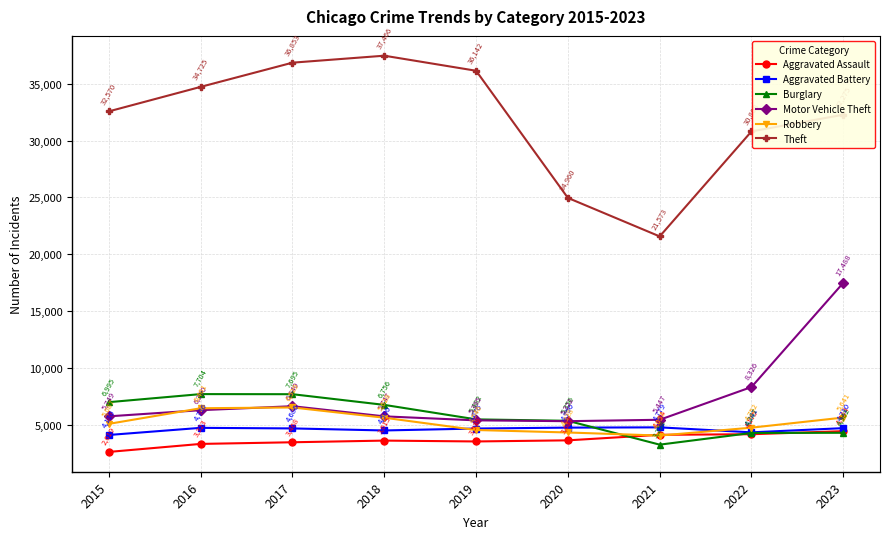

The value of Theft at 2020 is 38296. True or false?

False